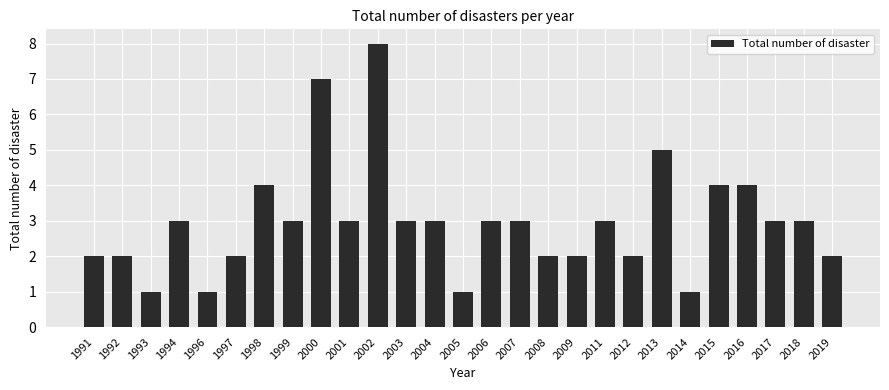

Is it true that the value at 2012 is 3?

False